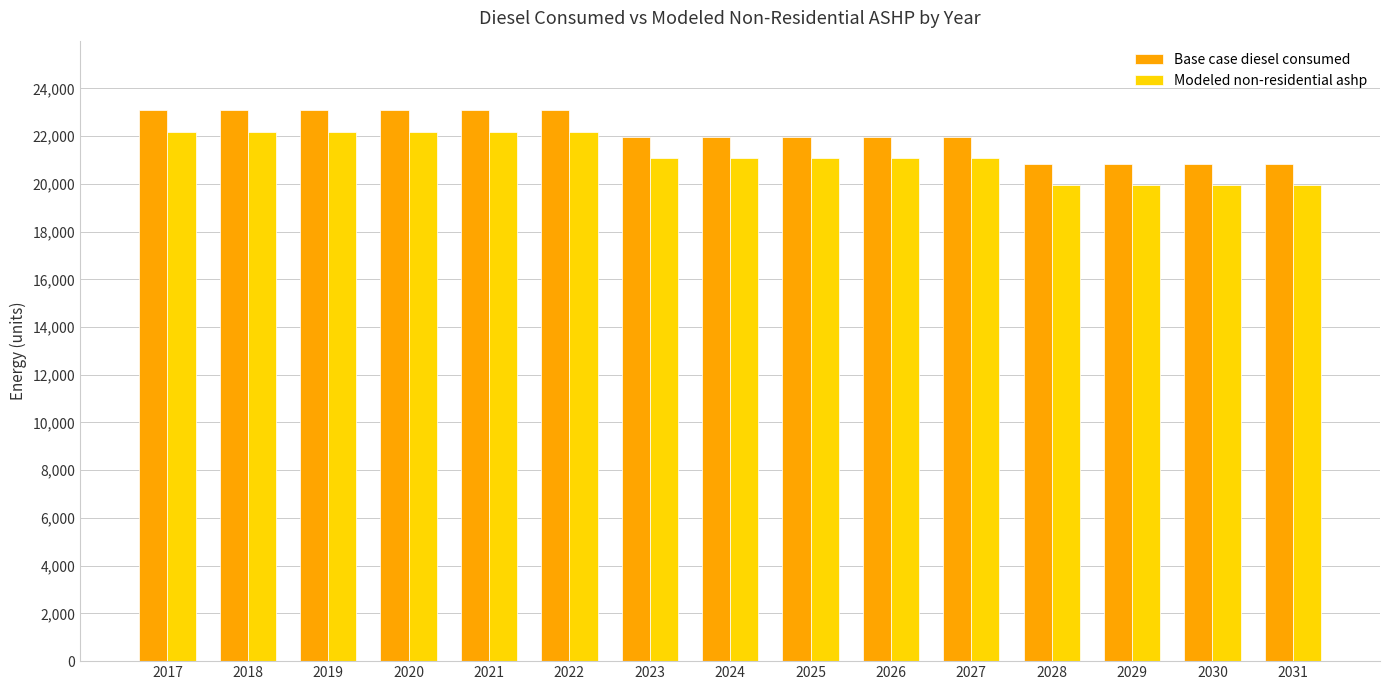

True or false: Base case diesel consumed has a value of 38116 at 2027.

False